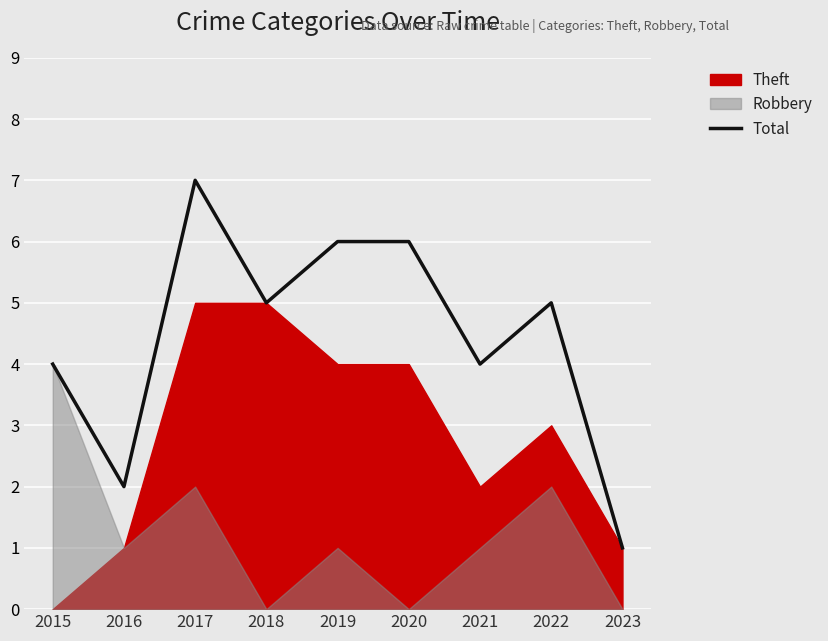

Which category has the lowest value in the Total series?

2023